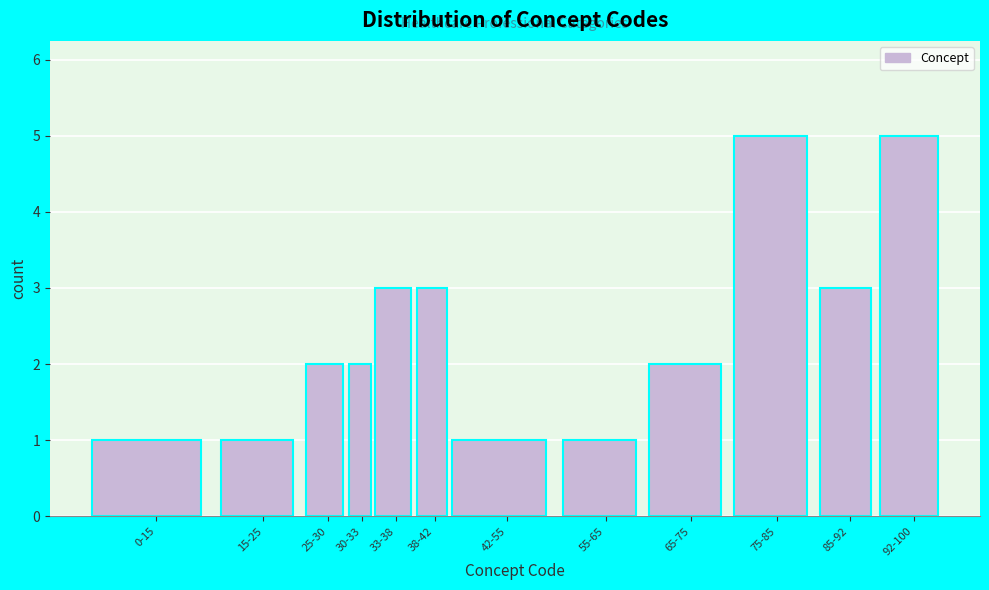

Reading left to right, list all the values displayed in this chart.

0-15=1	15-25=1	25-30=2	30-33=2	33-38=3	38-42=3	42-55=1	55-65=1	65-75=2	75-85=5	85-92=3	92-100=5